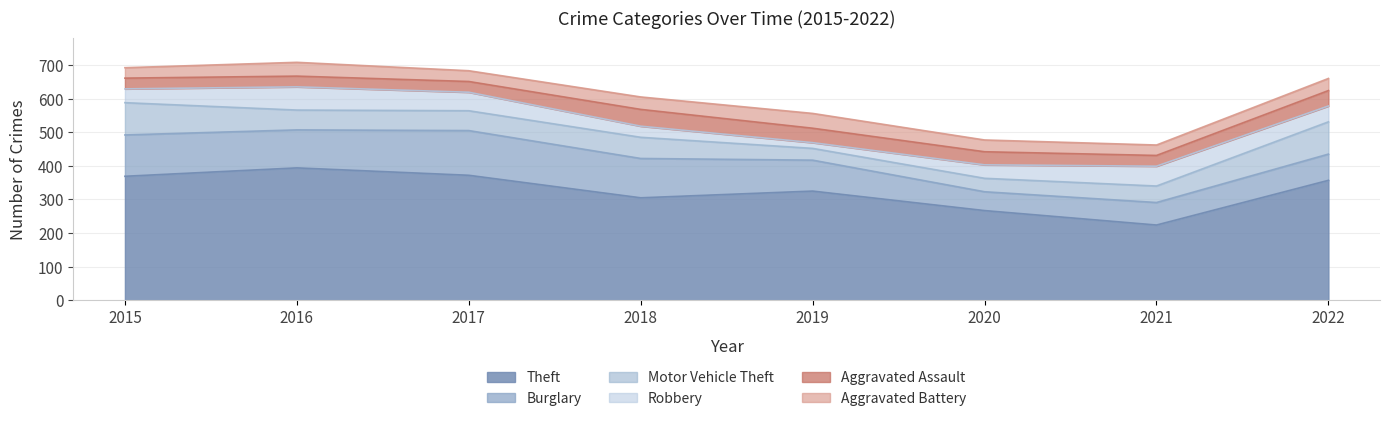

What is the maximum value for Aggravated Battery?

44